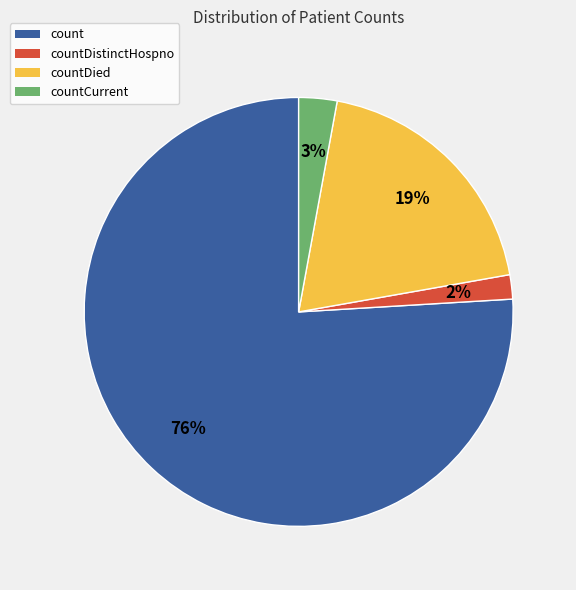

To the nearest percent, what portion does countDistinctHospno represent?

2%